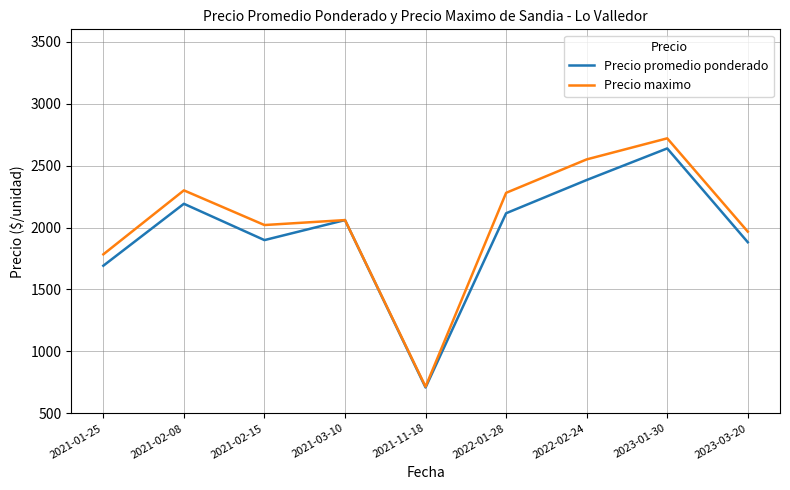

The Precio maximo series shows 3784.4 at 2022-02-24. True or false?

False